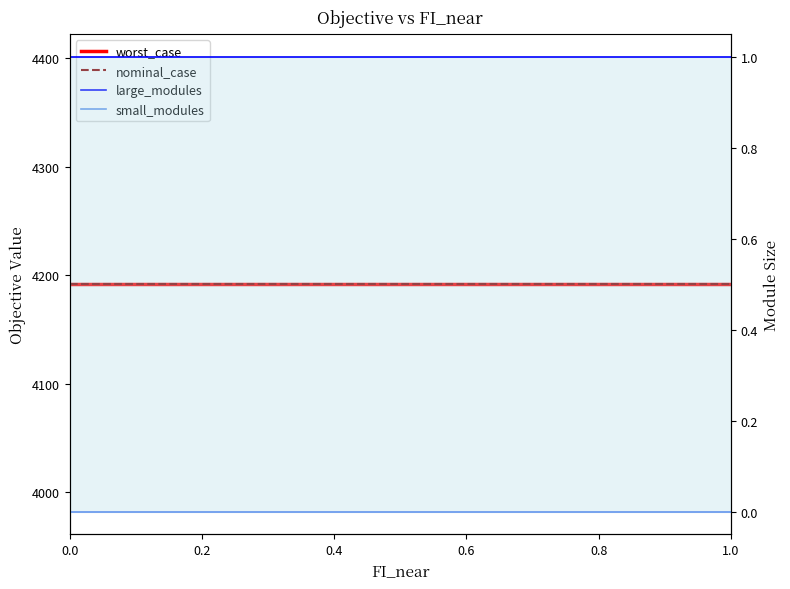

The value of worst_case at 0.2 is 2335.7. True or false?

False